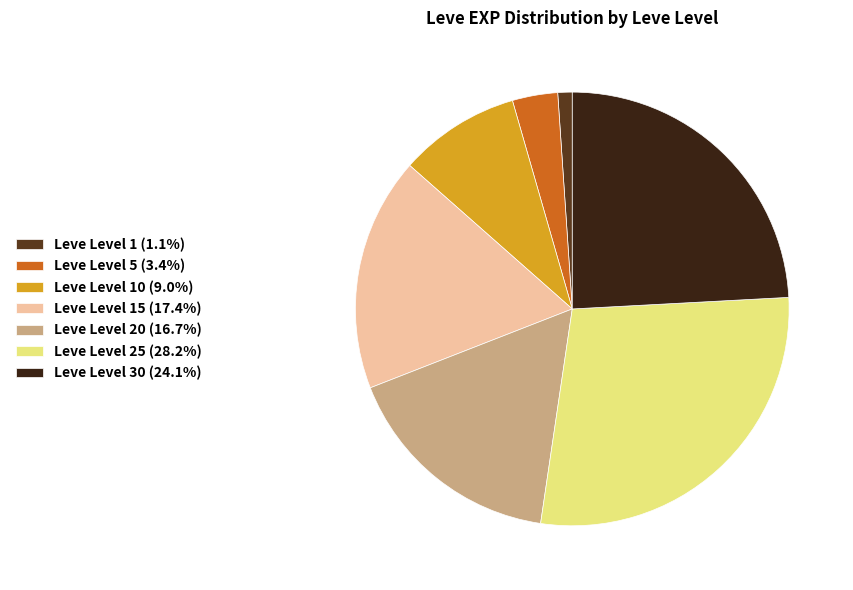

Does Leve Level 20 (16.7%) account for over 50% of the chart?

No